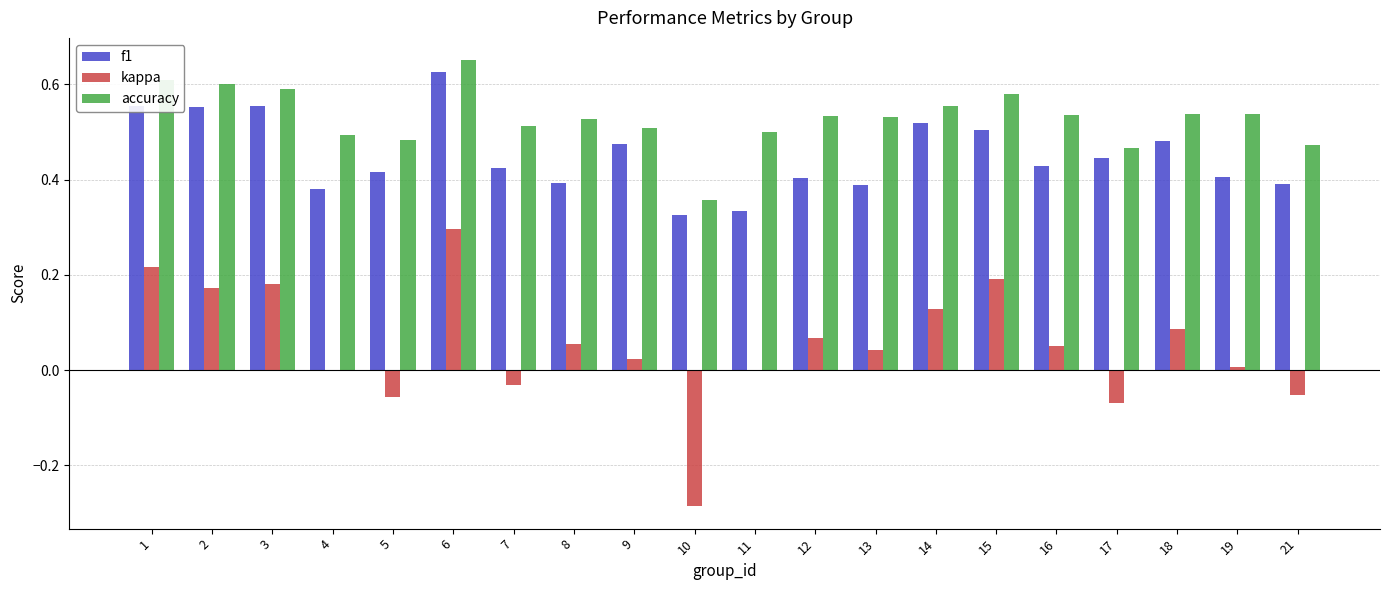

Is the value of accuracy at 1 greater than the value of f1 at 1?

Yes